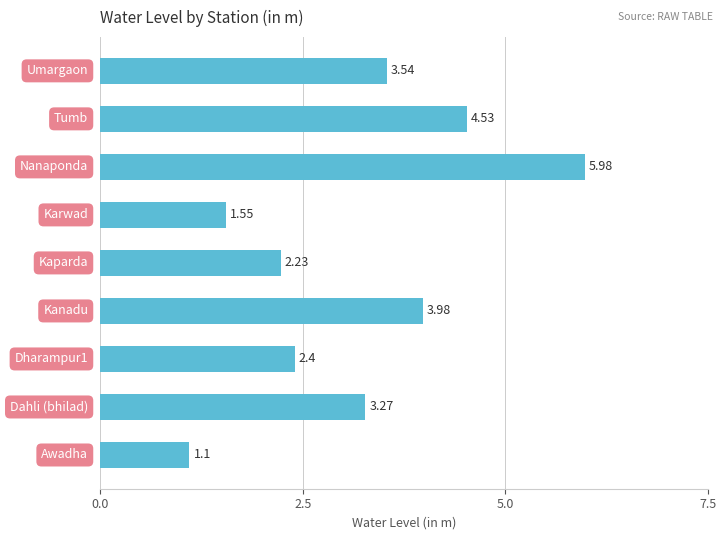

What is the average value?

3.2